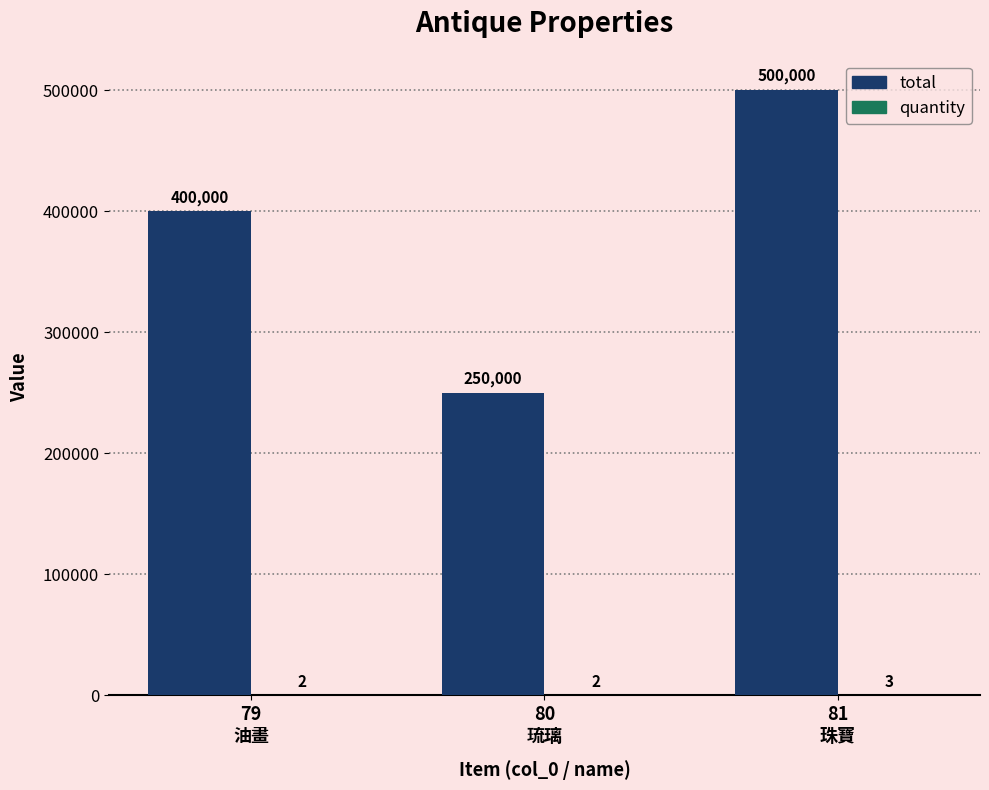

Which series has the widest spread of values?

total